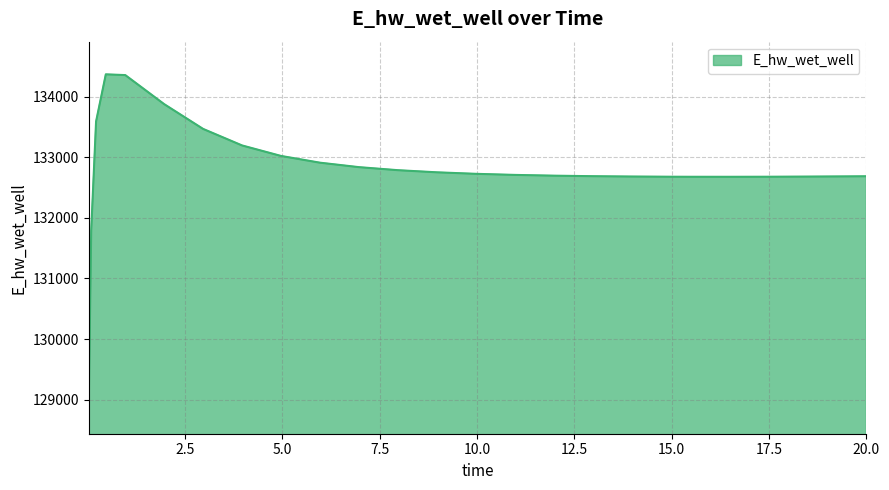

How many lines are shown in the chart?

1